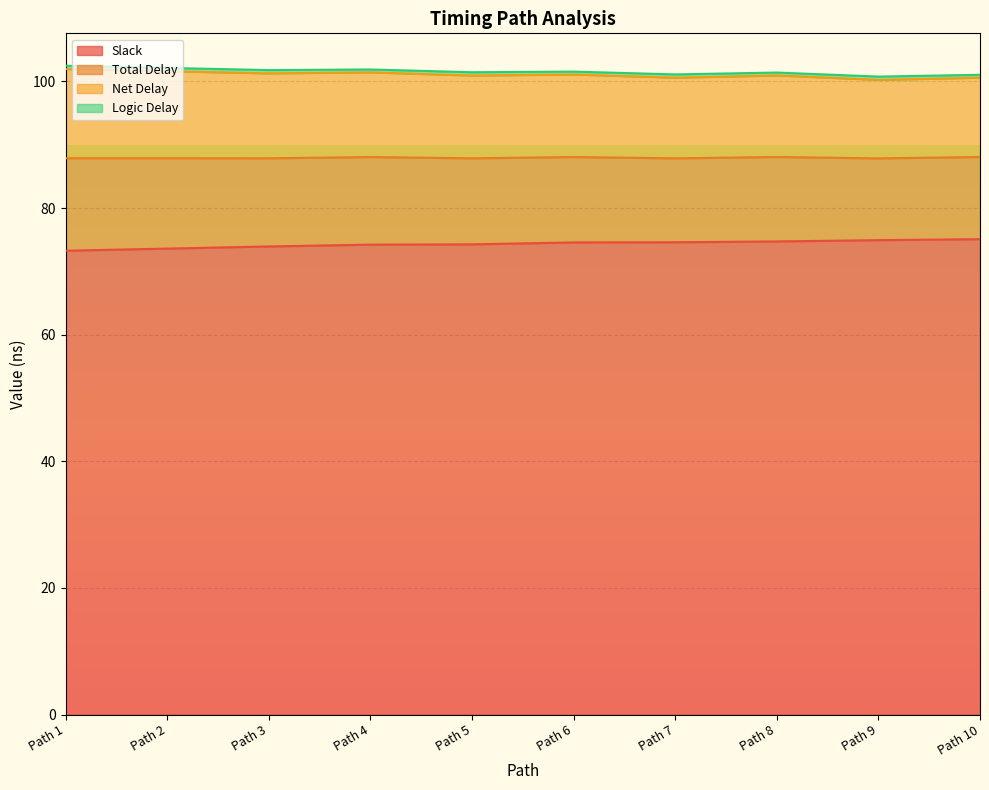

How many data points in Net Delay are less than 101?

5